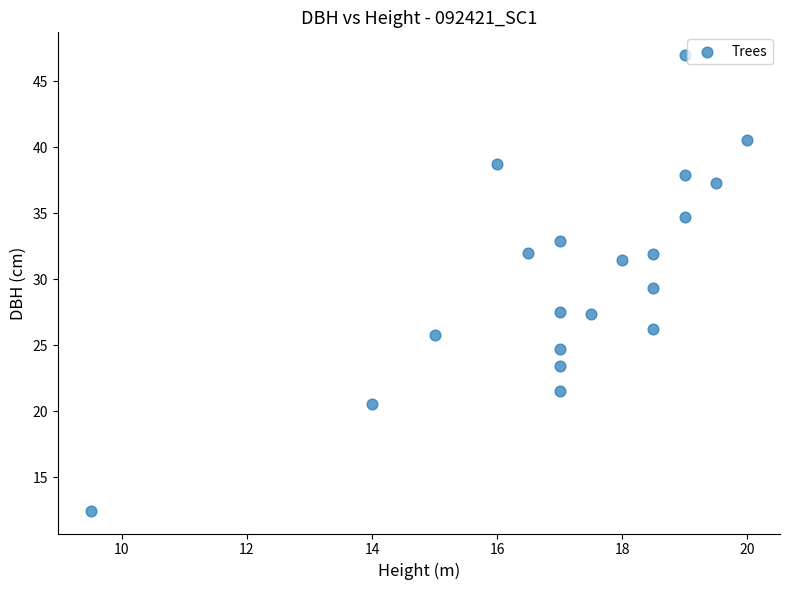

What is the range of X values (max minus min)?

10.5